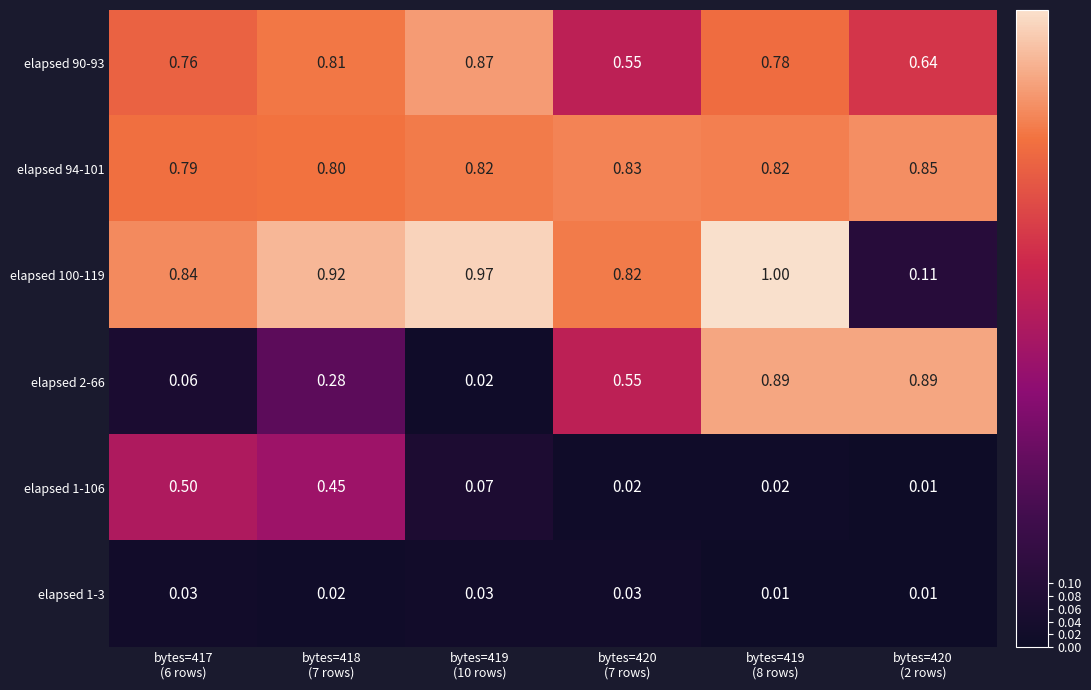

What is the total value across all series at bytes=420
(7 rows)?

2.8